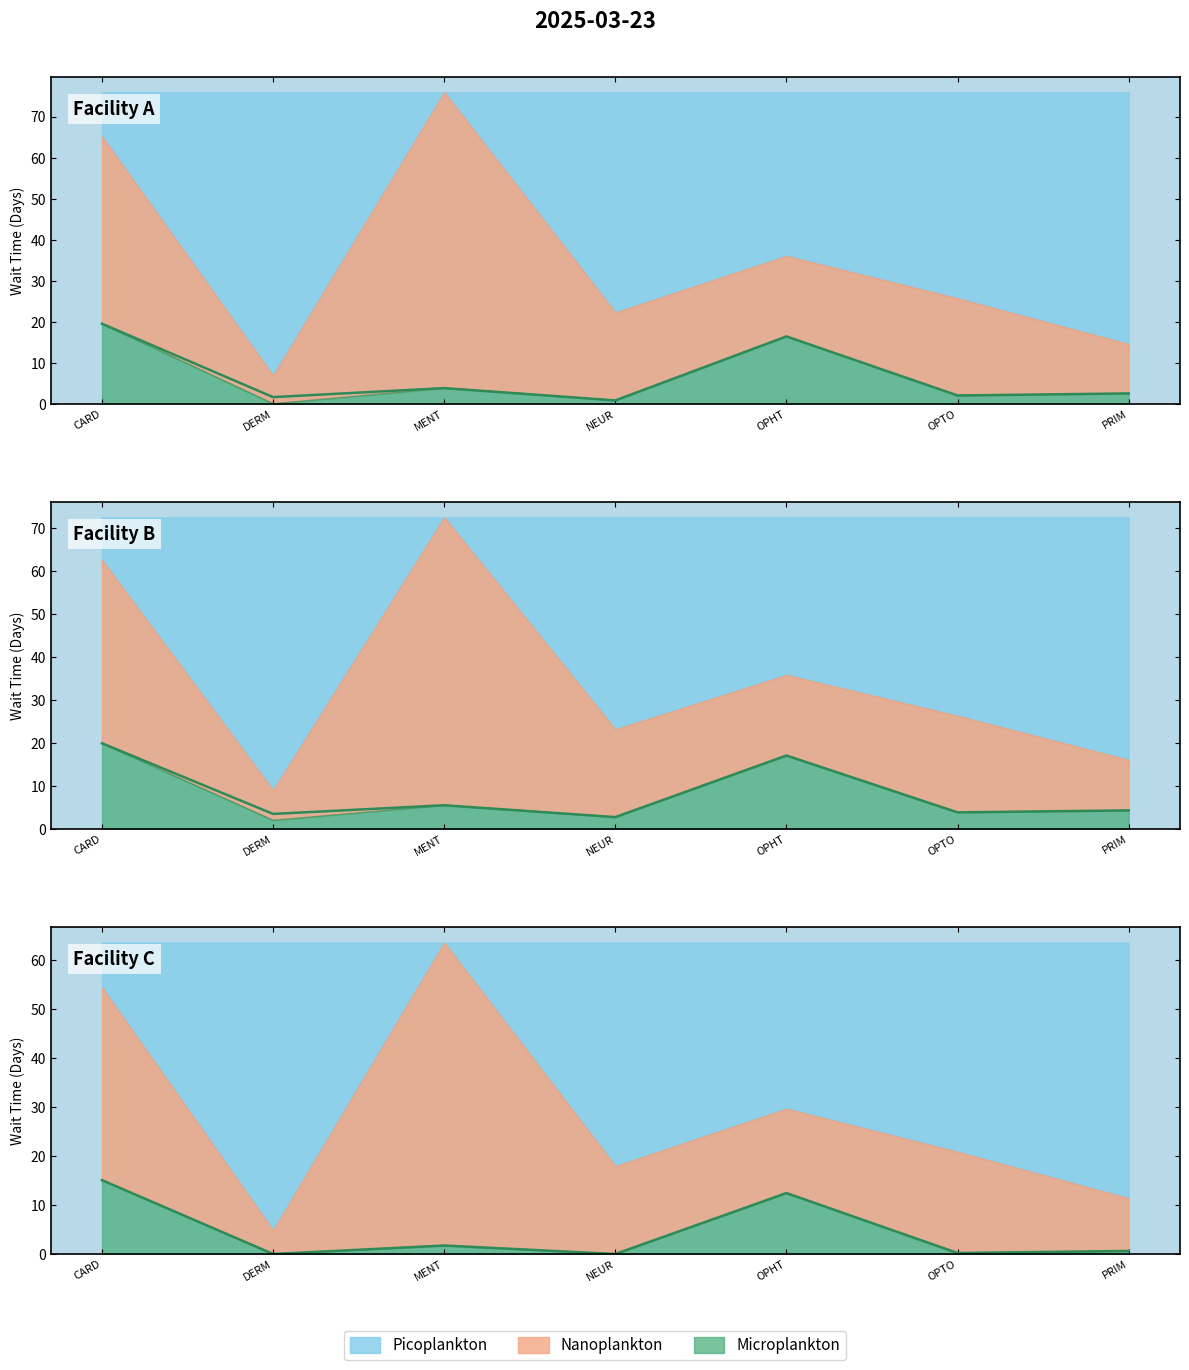

How many values are below 2?

2